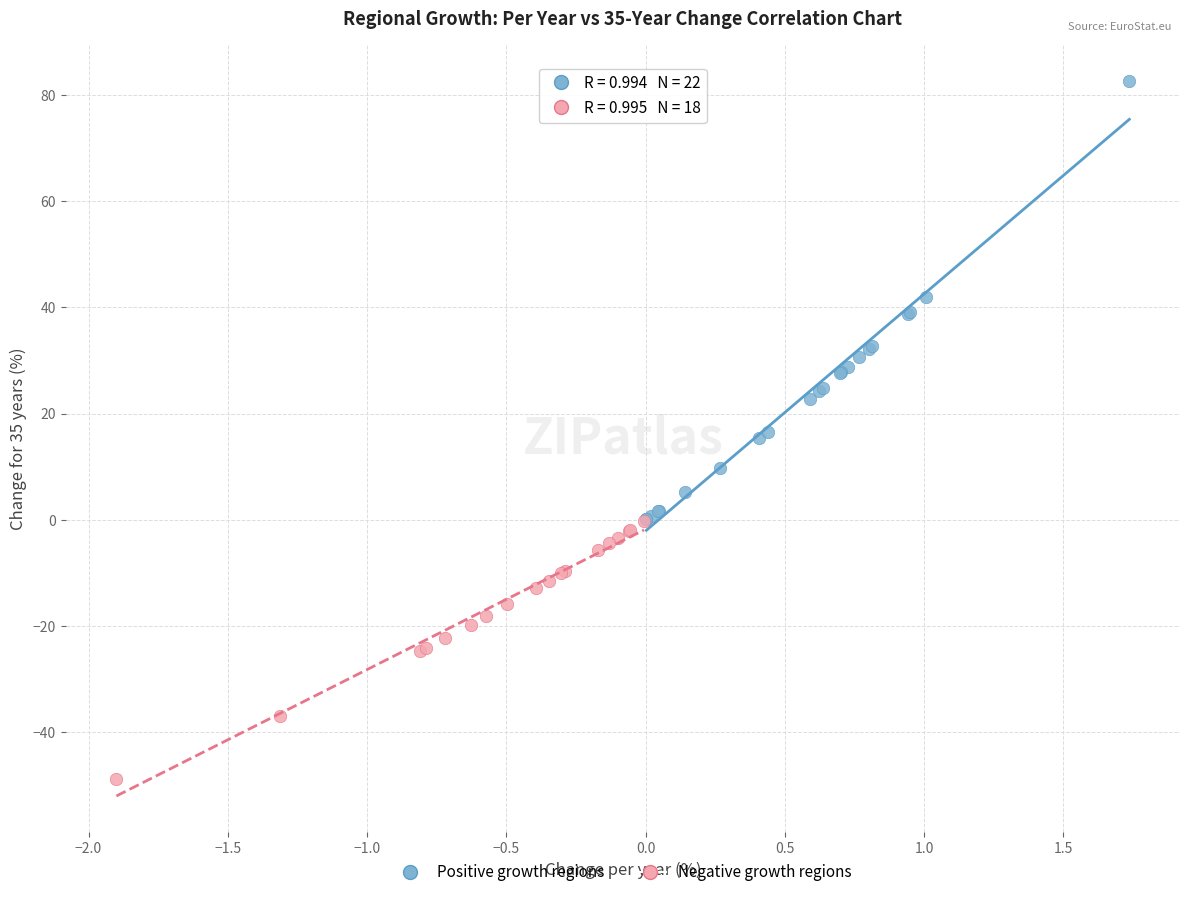

Which series contains the lowest Y value?

Negative growth regions